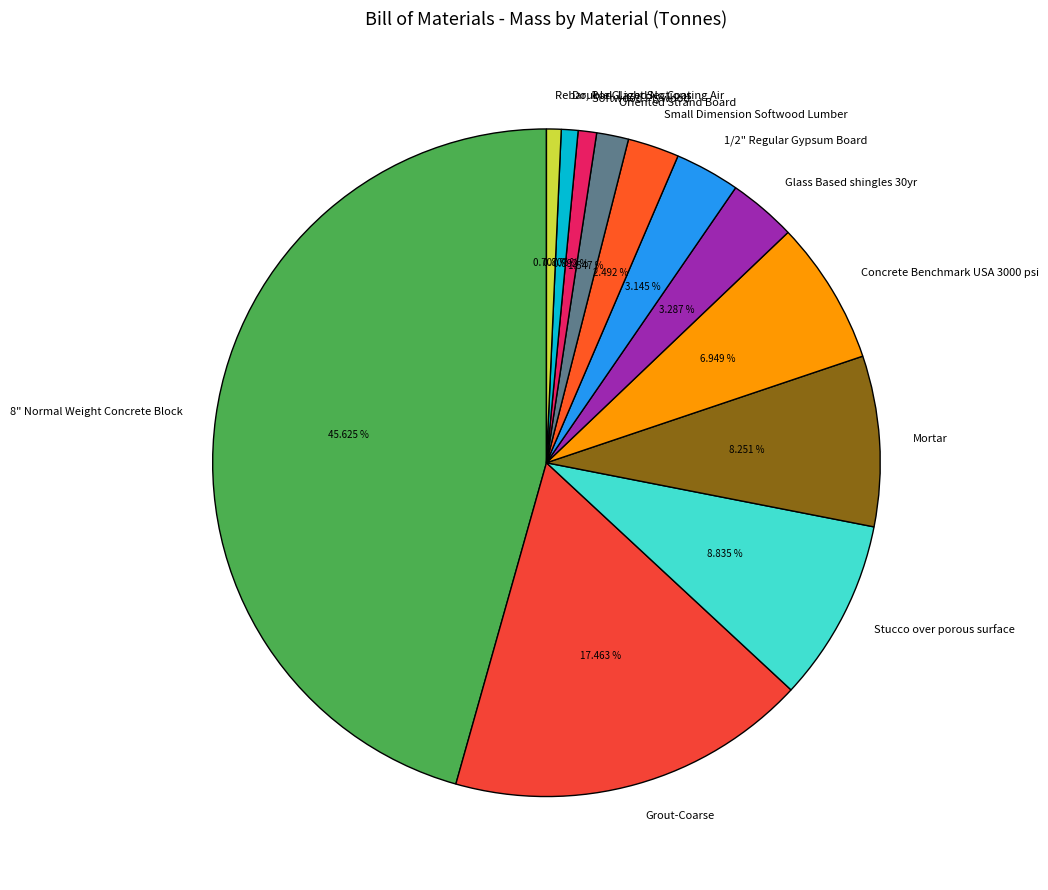

What percentage is the Stucco over porous surface slice, to the nearest percent?

9%